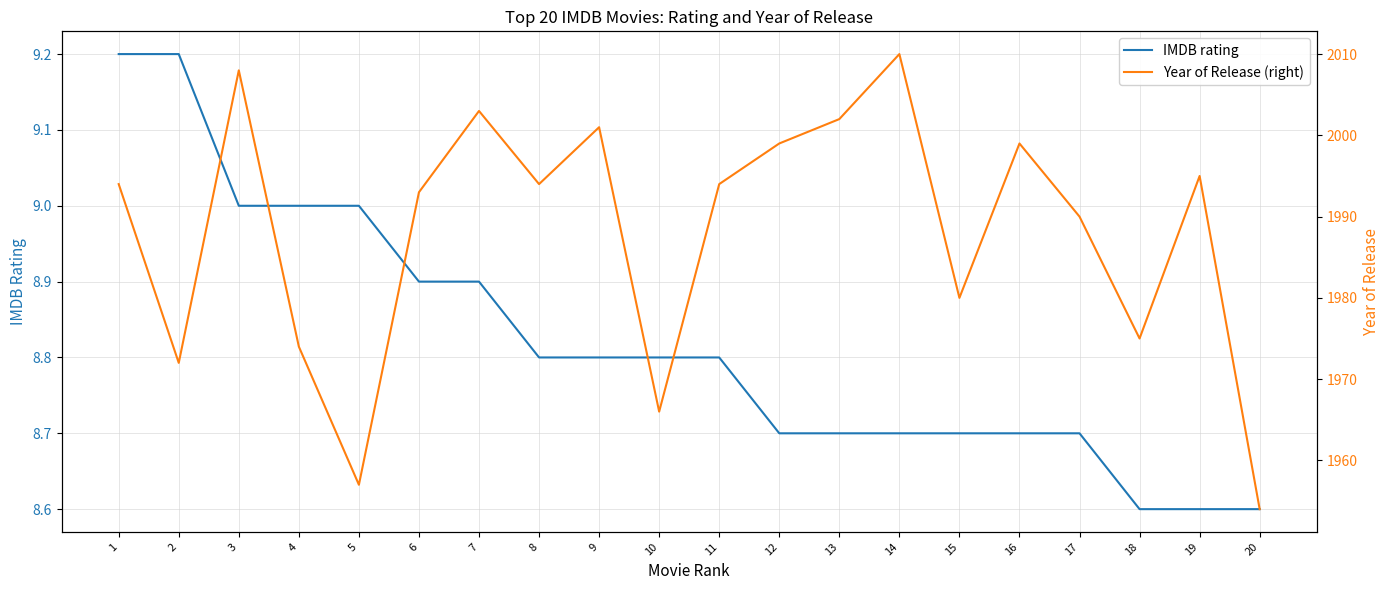

Rank the series at 12 from highest to lowest value.

Year of Release (right), IMDB rating